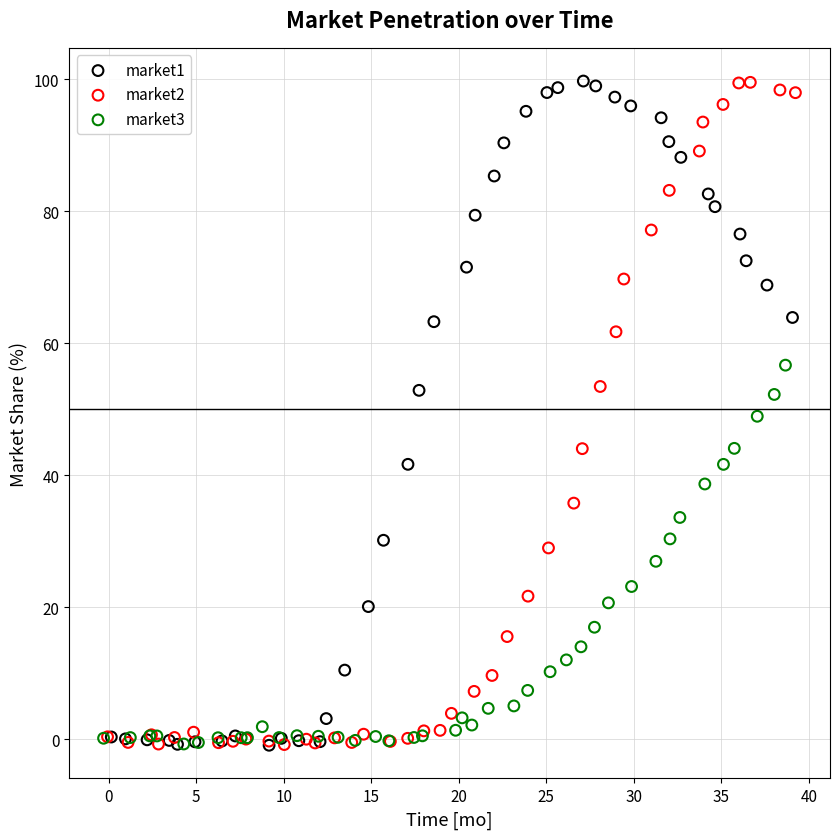

What are all the series names shown in the legend?

market1, market2, market3